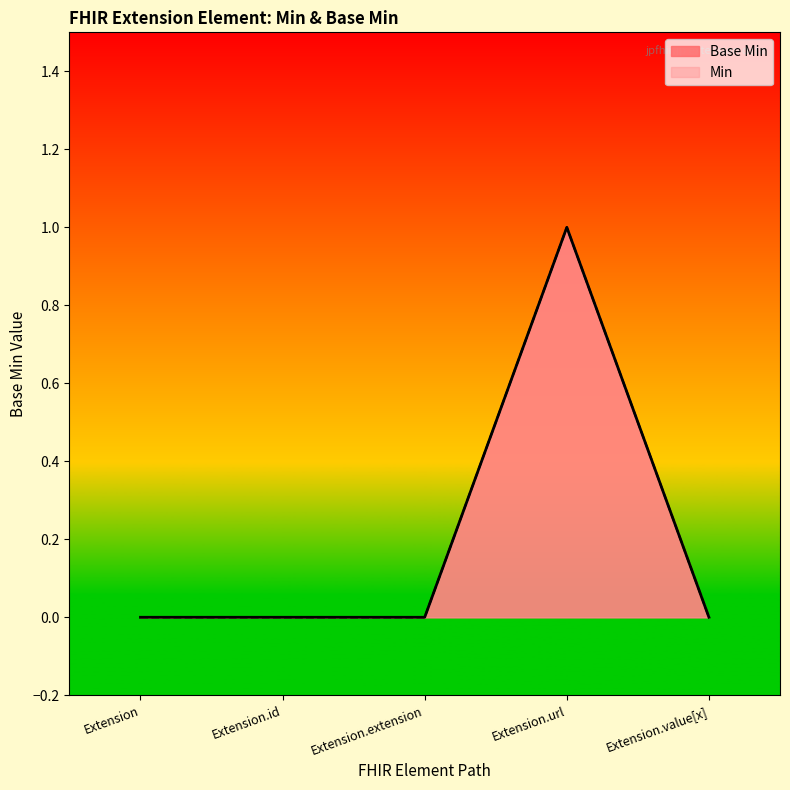

Does the chart display data point markers on the line(s)?

No